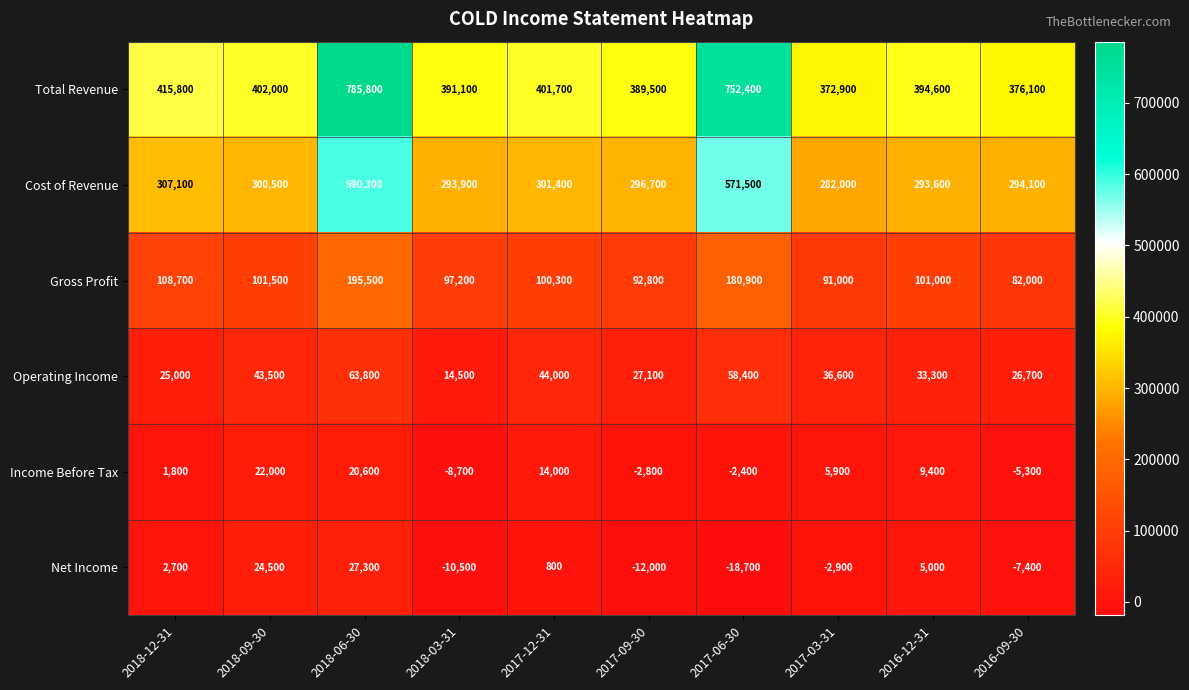

What is the difference between the second highest and second lowest values in the Income Before Tax series?

25900